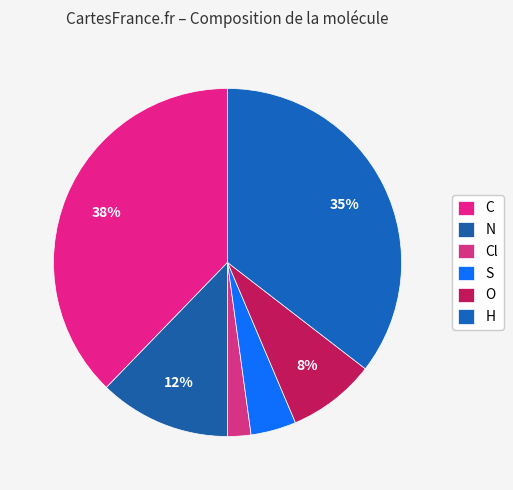

Count the number of slices in the pie.

6